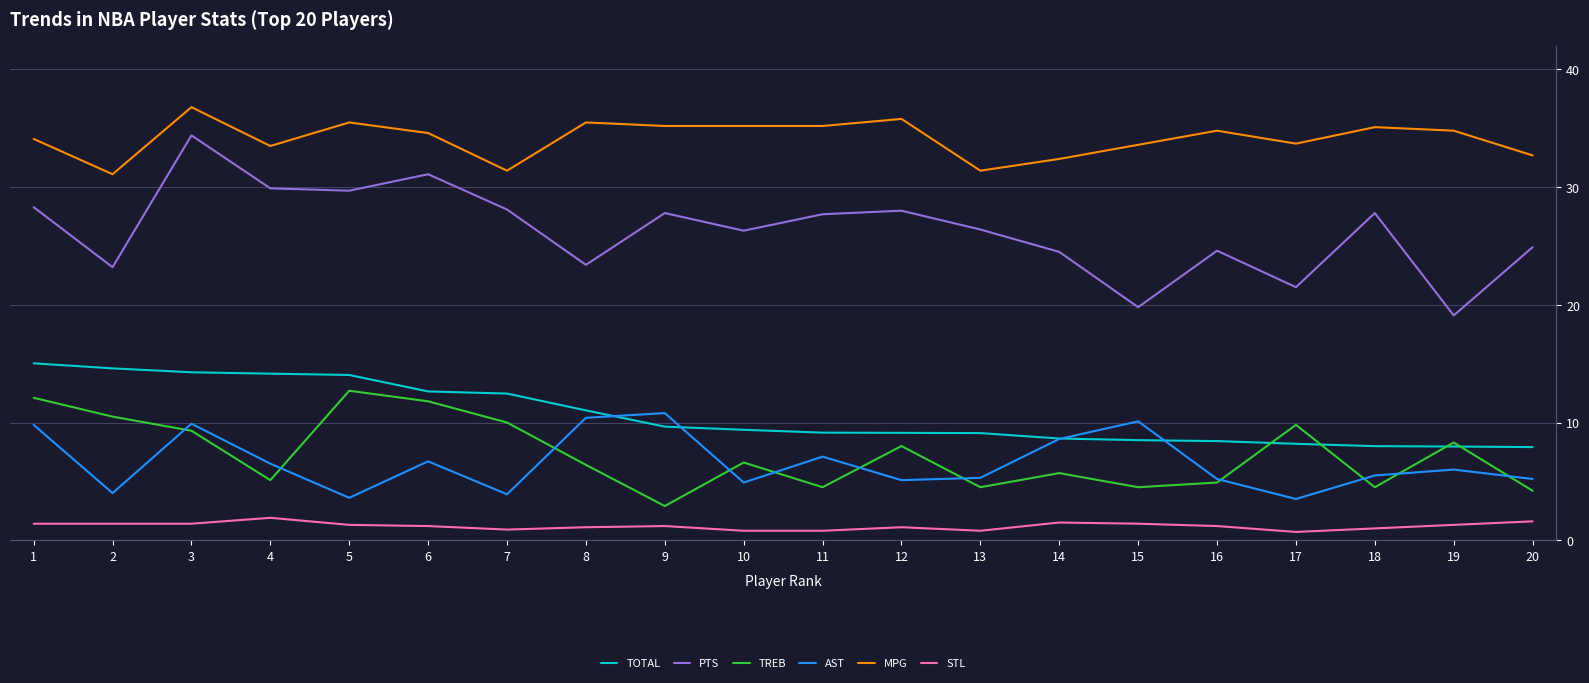

True or false: MPG has more than 0 points higher than both neighbors.

True